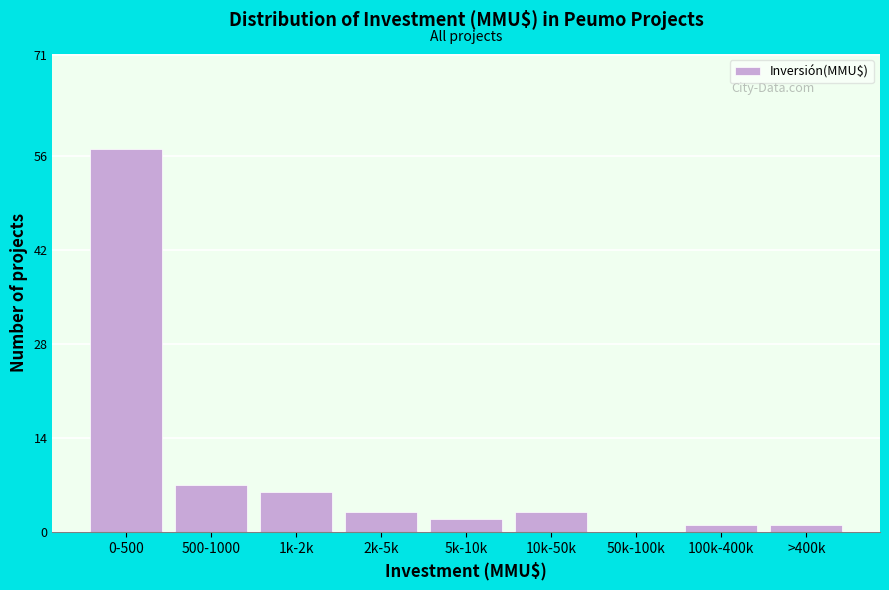

Reading left to right, extract all data points from this chart.

0-500=57	500-1000=7	1k-2k=6	2k-5k=3	5k-10k=2	10k-50k=3	50k-100k=0	100k-400k=1	>400k=1